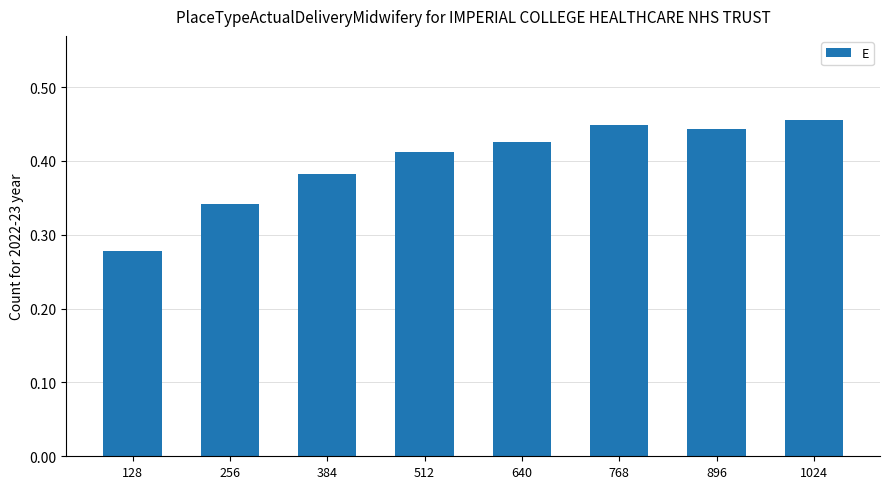

What is the sum of all values?

3.2